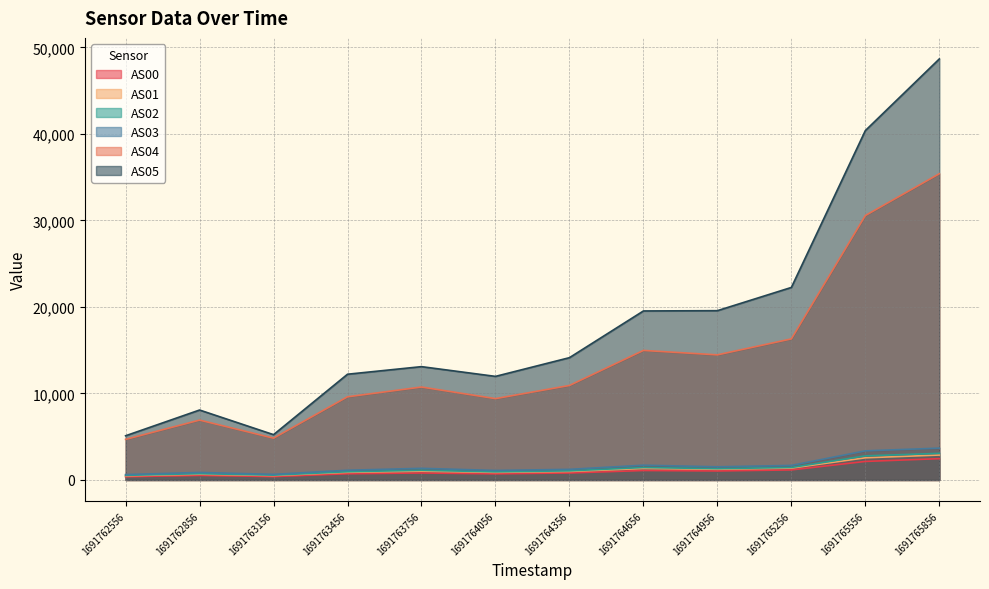

Is the value of AS05 at 1691764956 greater than the value of AS03 at 1691765256?

Yes